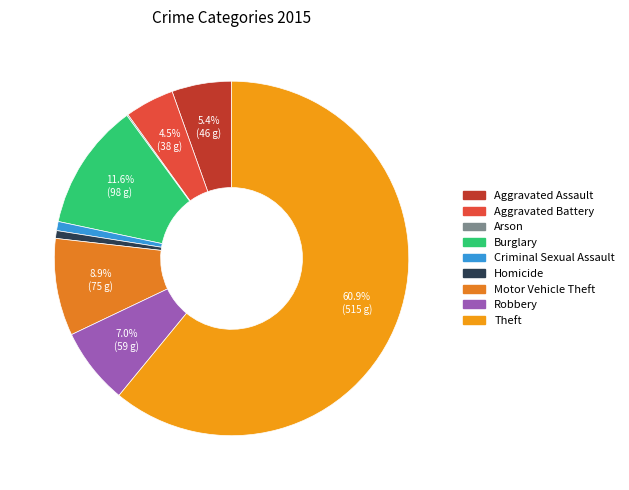

Approximately how many times larger is the value at Aggravated Battery compared to Burglary?

0.4